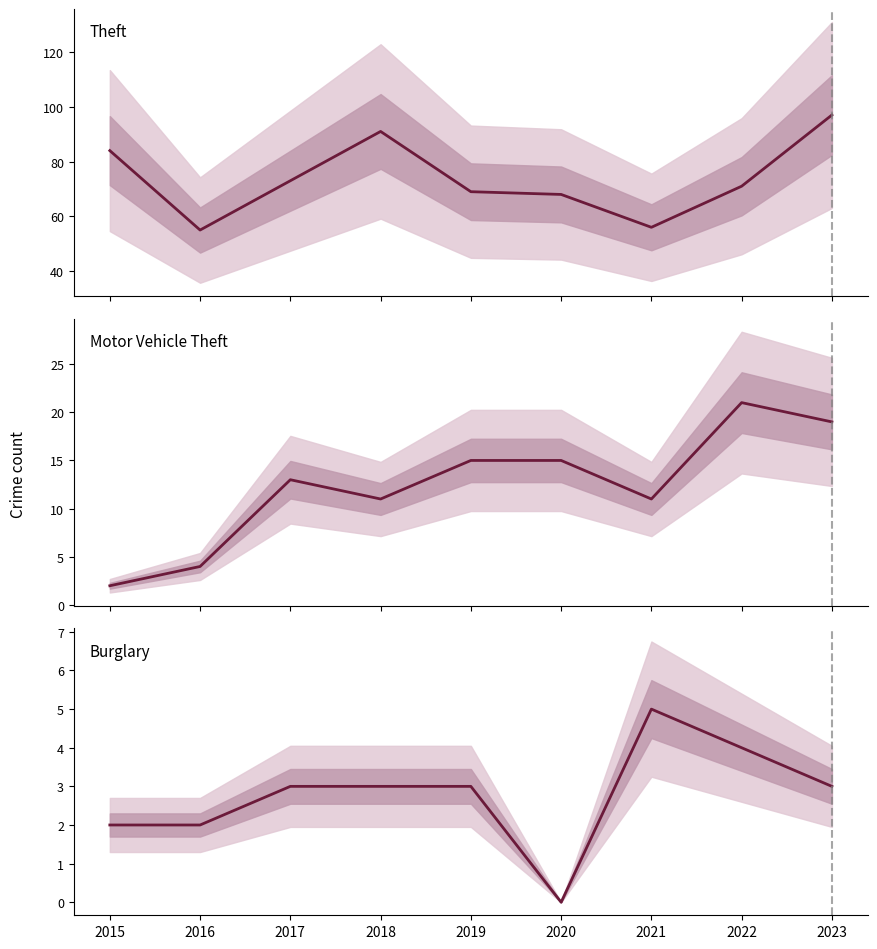

Is this an area chart (filled region under the line)?

No